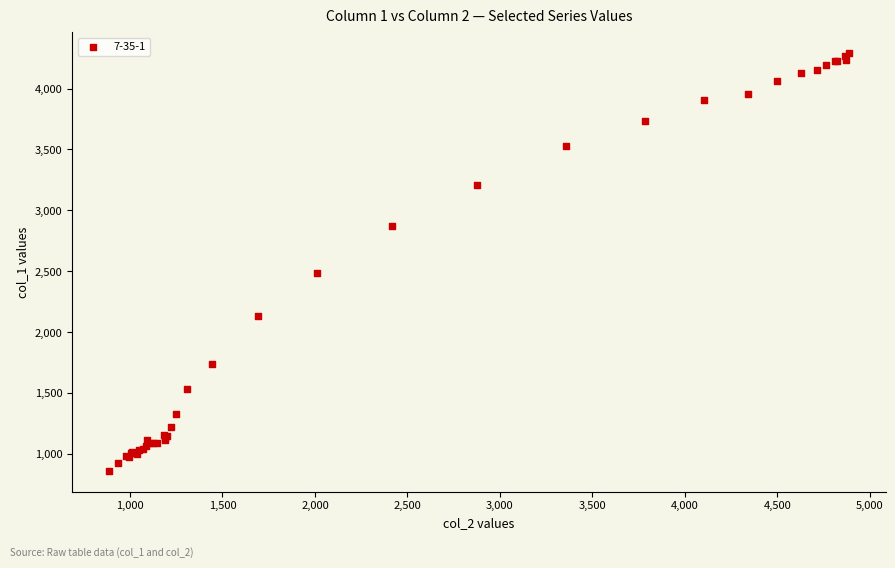

What Y value in the scatter plot is closest to 2578?

2491.0